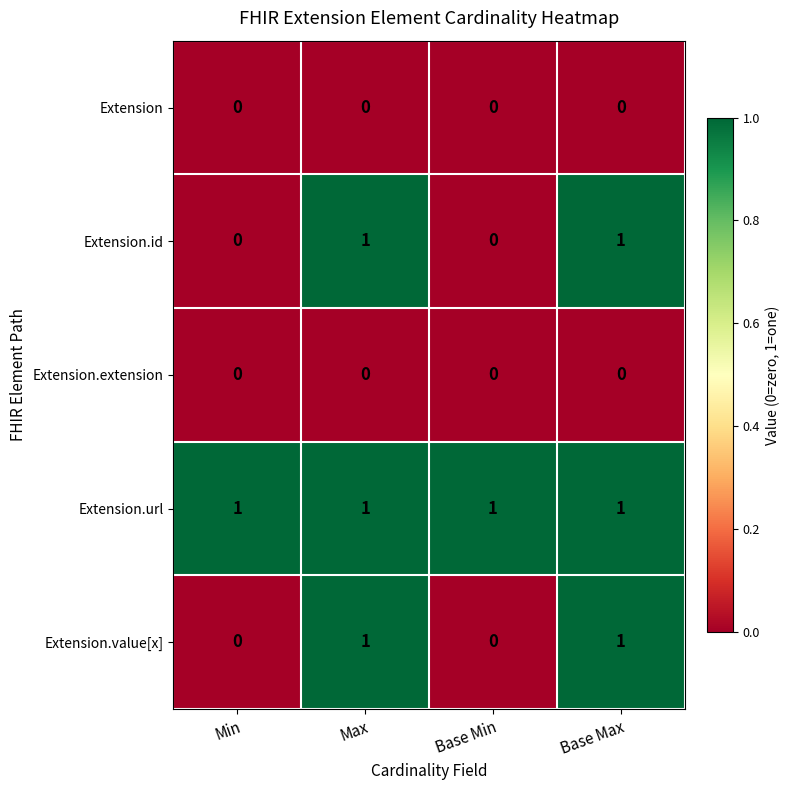

Which series has the largest total across all categories?

Extension.url